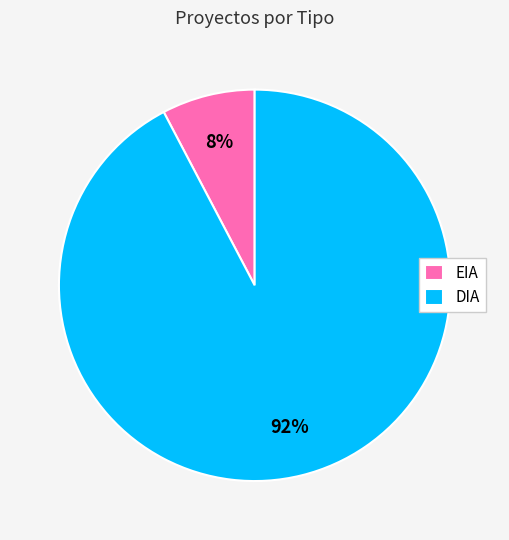

Rank the categories by value from highest to lowest.

DIA, EIA